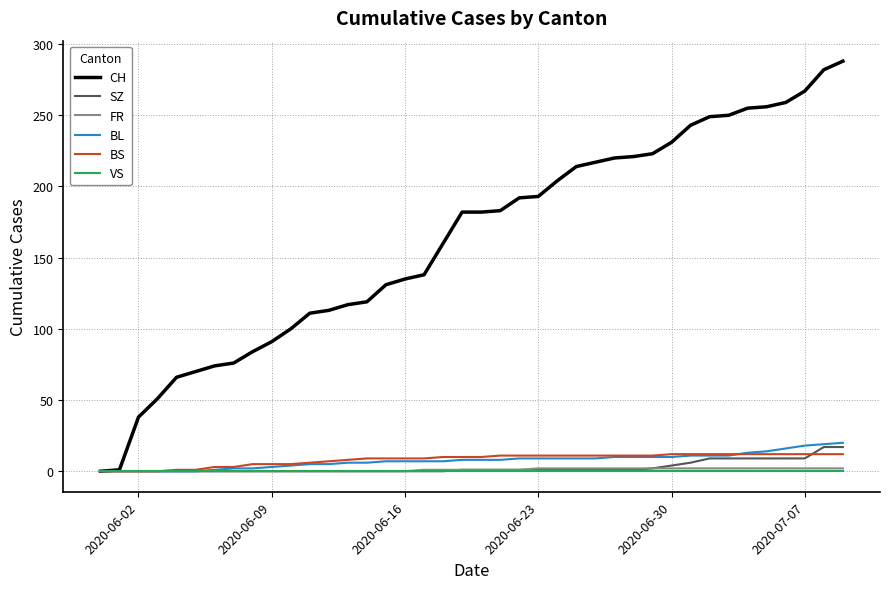

What is the highest value of the BL series?

20